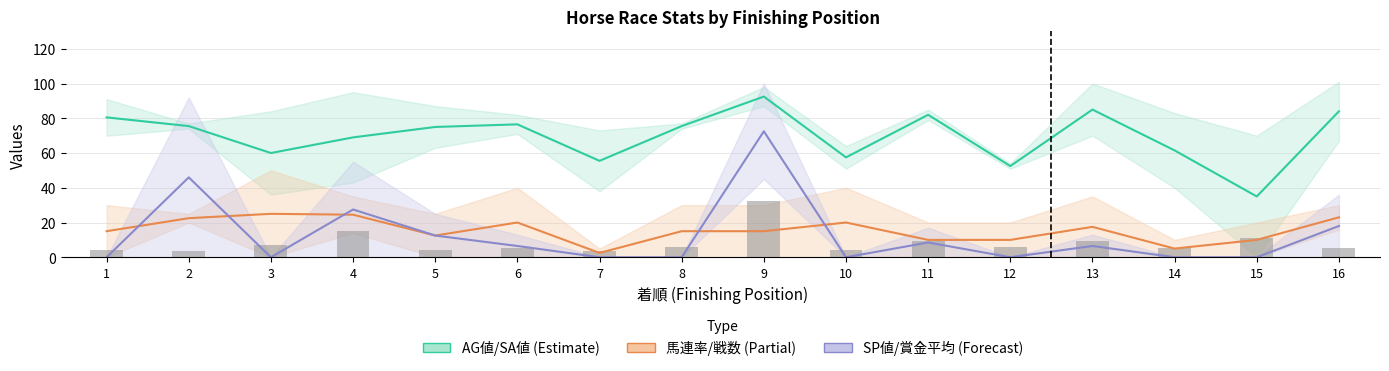

What is the difference between the maximum and minimum values in the SP値/賞金平均 (Forecast) series?

72.5